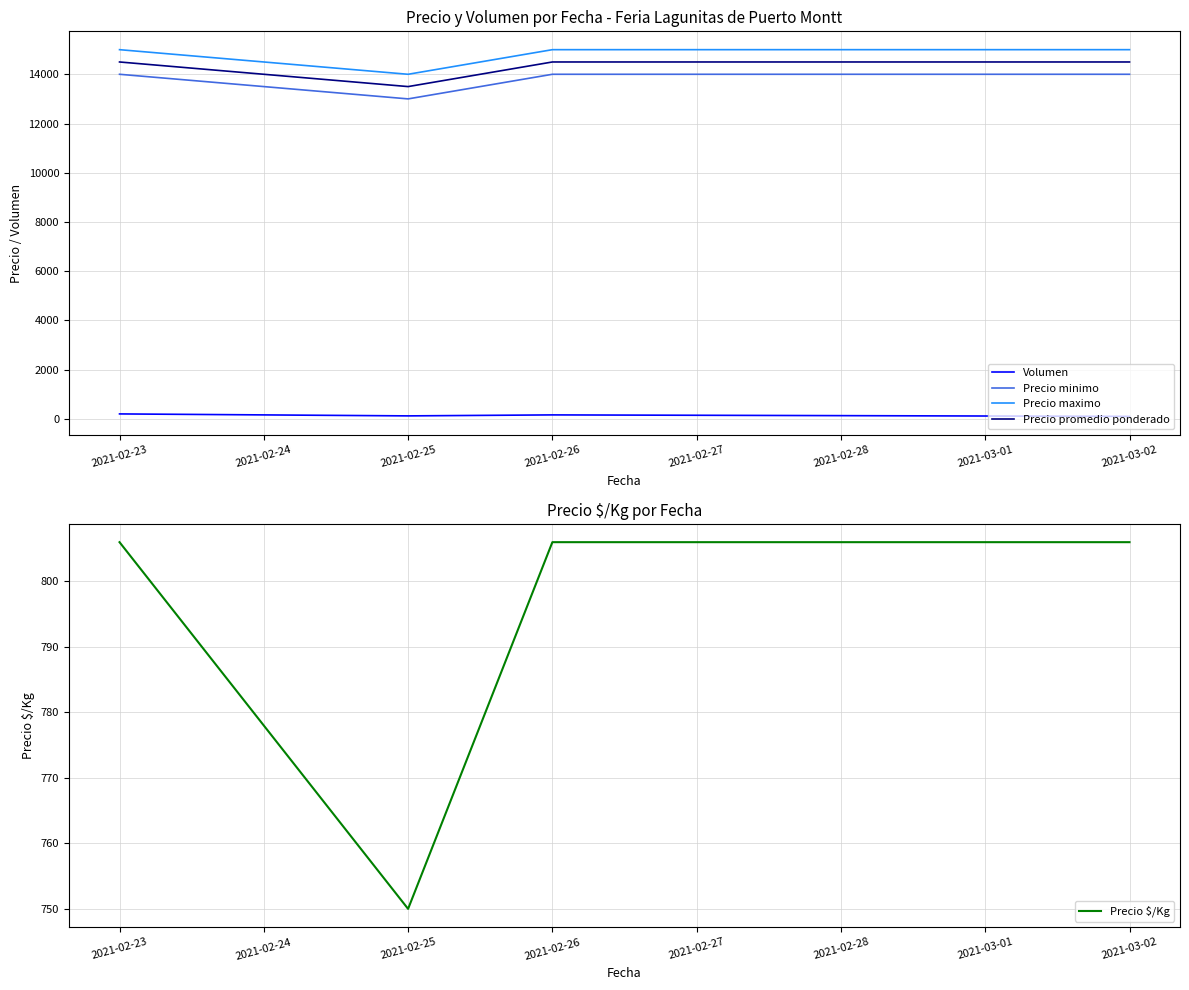

Read the Precio promedio ponderado value at 2021-02-25, to the nearest 100.

13500